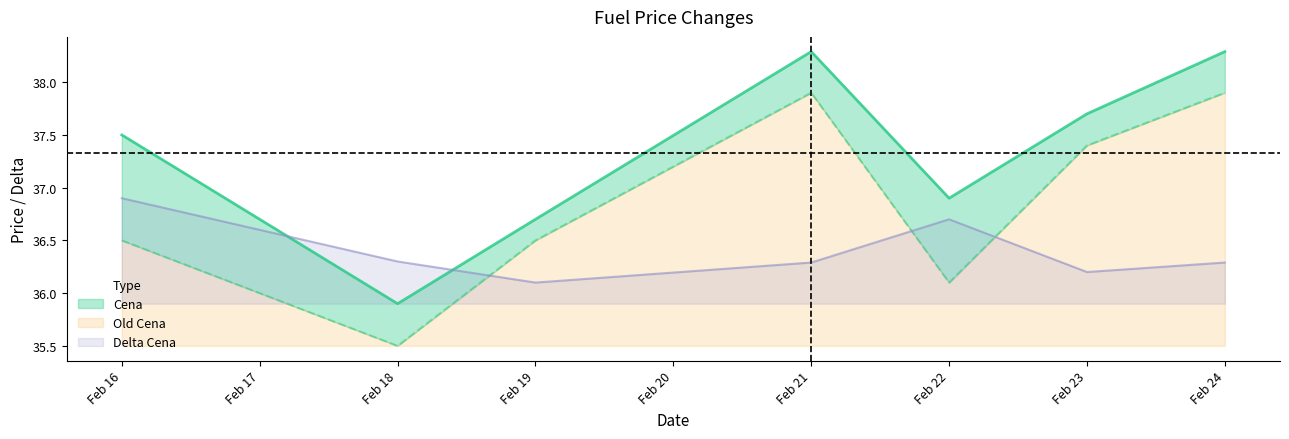

True or false: Cena and Old Cena intersect in this chart.

False